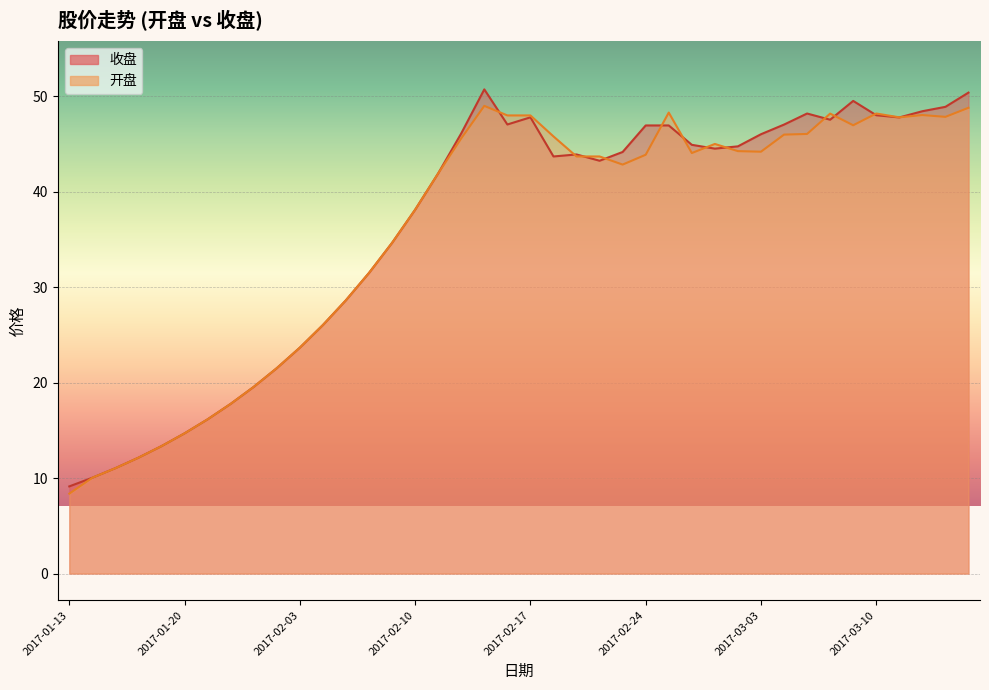

What is the difference between the second highest and minimum values in the 收盘 series?

41.3